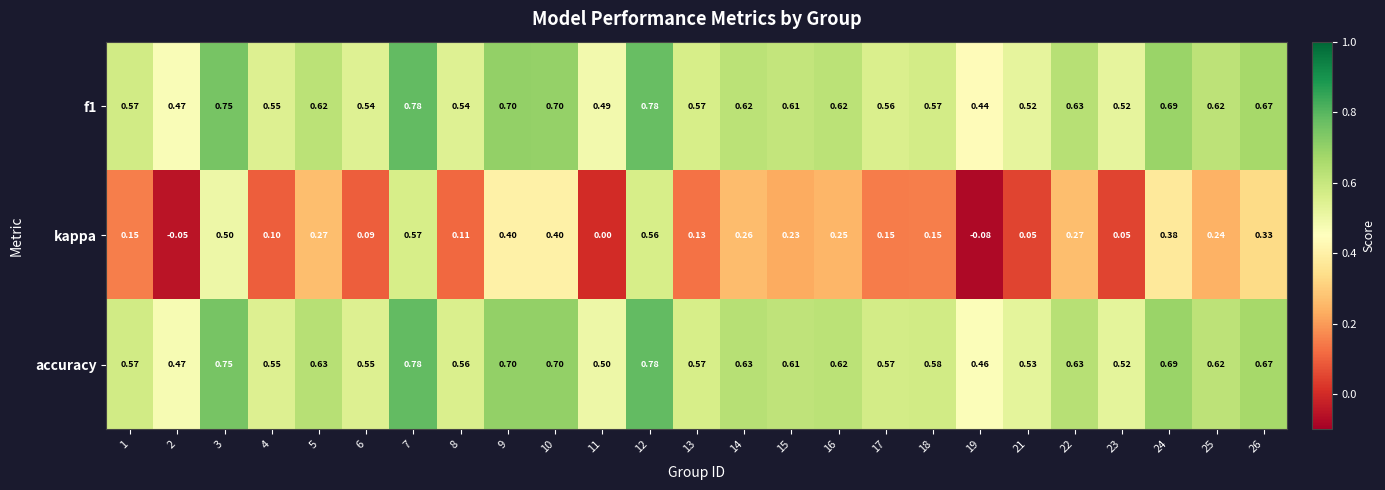

At which category is the sum across all series the highest?

7